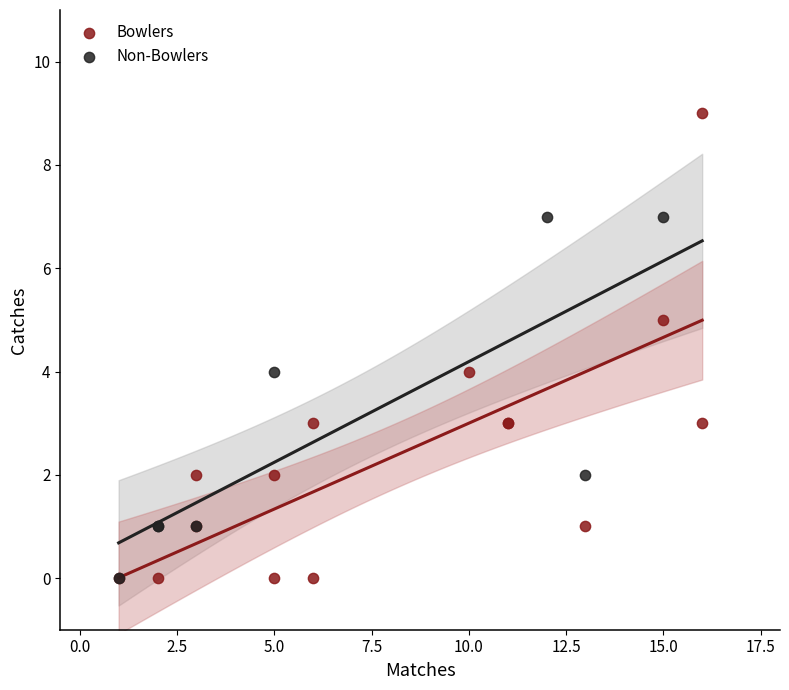

What are all the series names shown in the legend?

Bowlers, Non-Bowlers